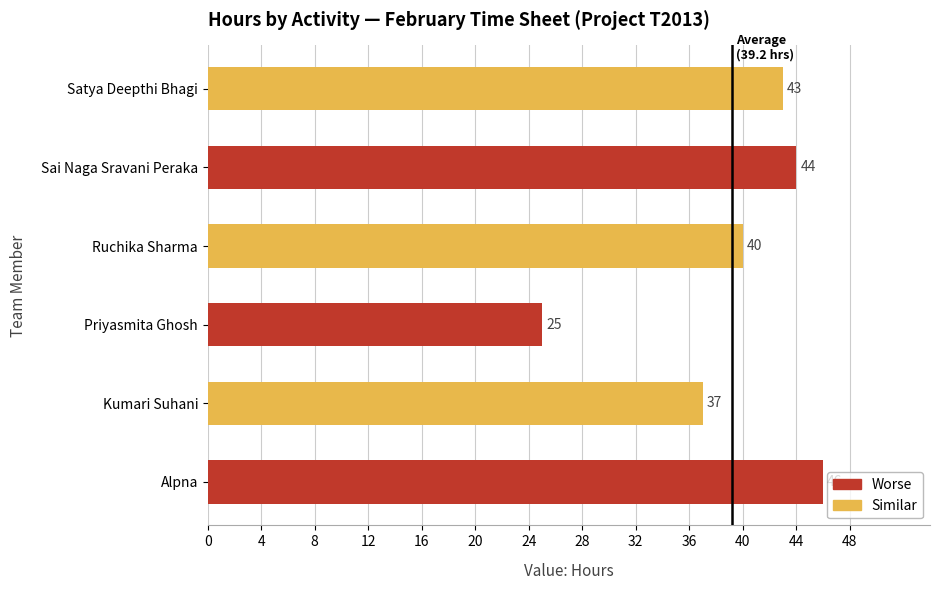

Between Ruchika Sharma and Satya Deepthi Bhagi, which is larger?

Satya Deepthi Bhagi